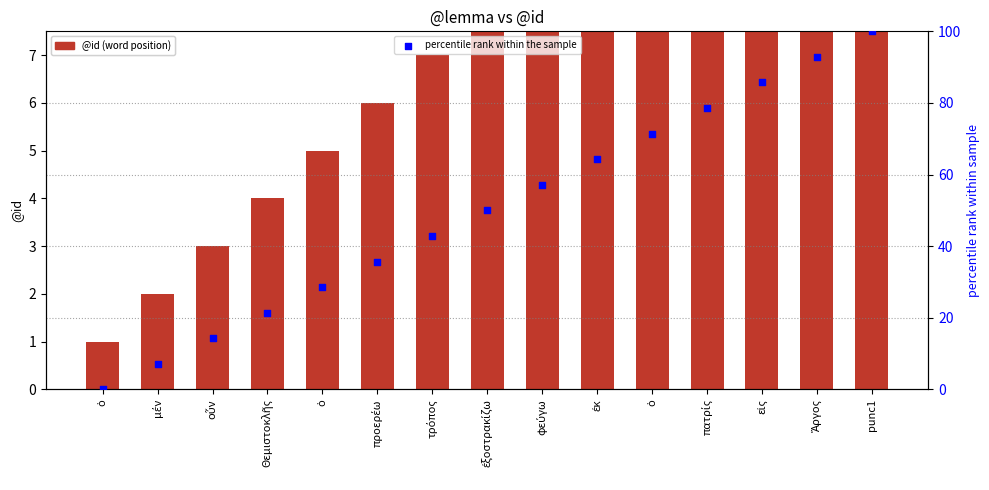

What are all the series names shown in the legend?

@id (word position), percentile rank within the sample